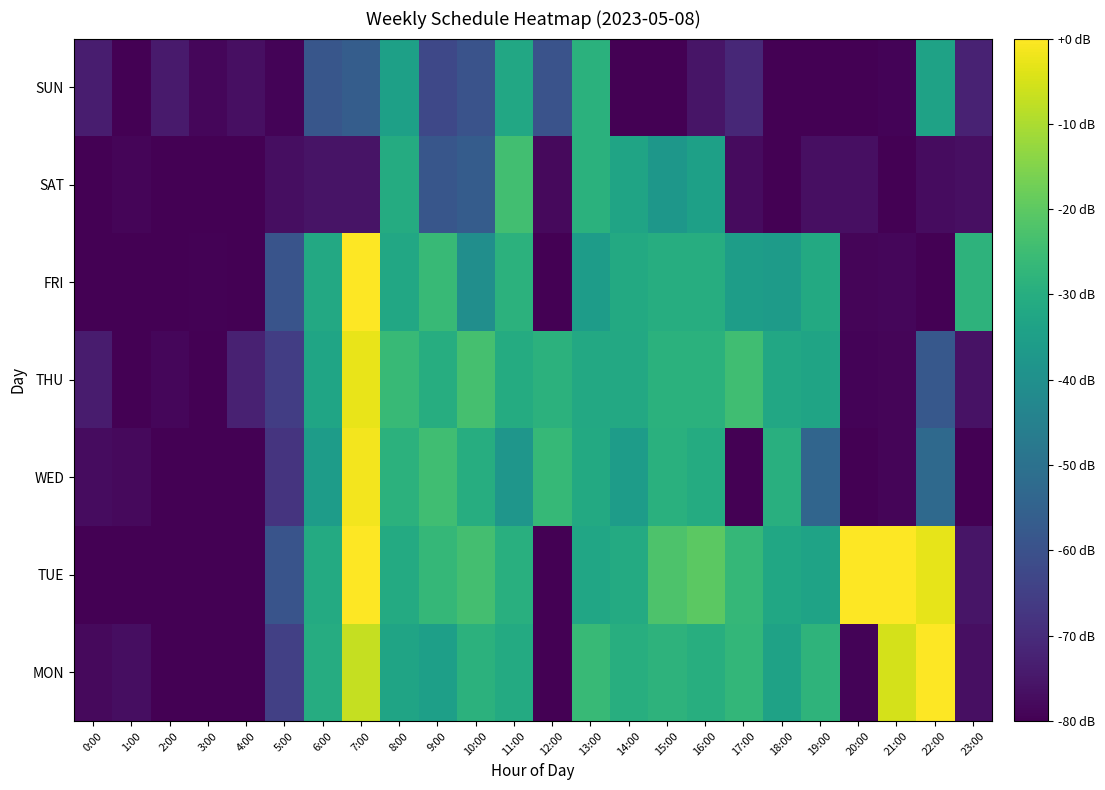

At 13:00, list the series in order from largest to smallest.

MON, SAT, SUN, WED, THU, TUE, FRI